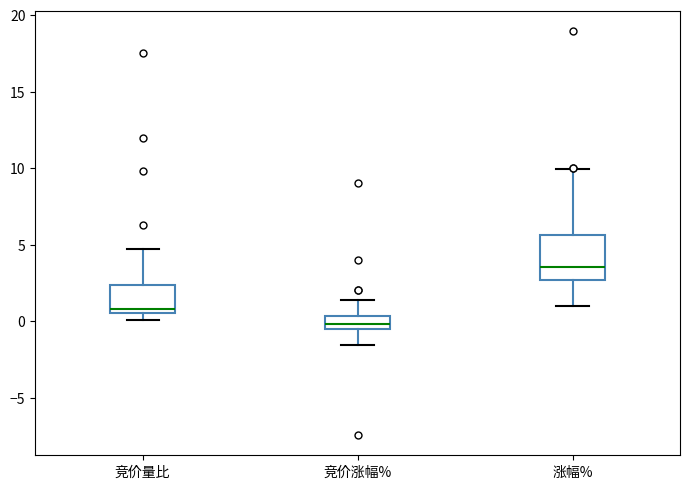

Which box's median line is the highest?

涨幅%